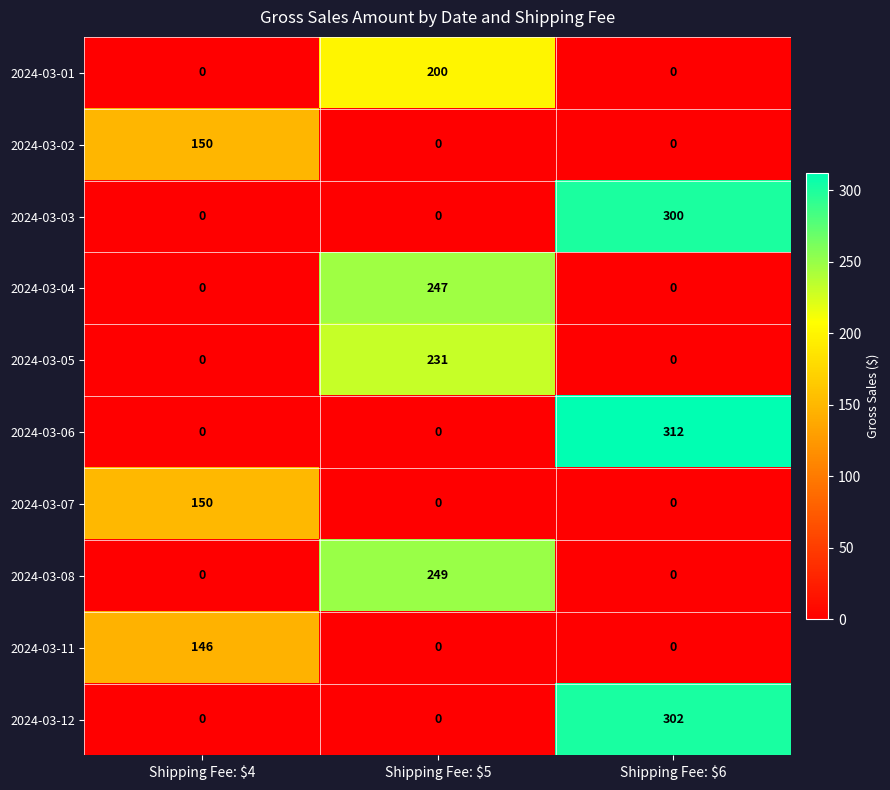

Reading left to right, list all the values displayed in this chart.

2024-03-01: 0	200	0
2024-03-02: 150	0	0
2024-03-03: 0	0	300
2024-03-04: 0	247	0
2024-03-05: 0	231	0
2024-03-06: 0	0	312
2024-03-07: 150	0	0
2024-03-08: 0	249	0
2024-03-11: 146	0	0
2024-03-12: 0	0	302